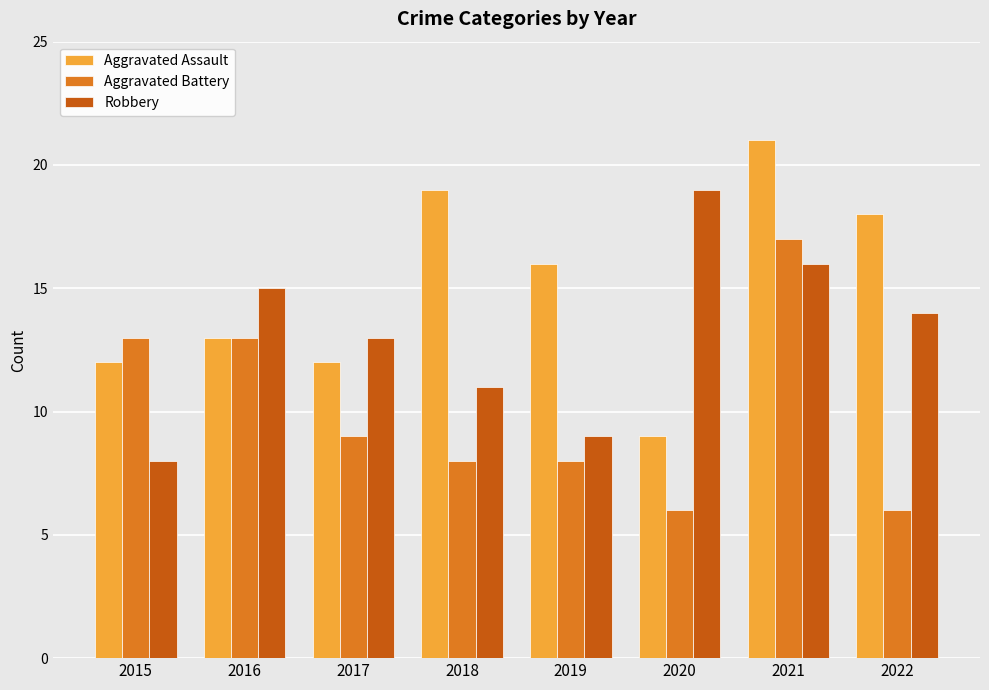

How many bars are there in each group?

3